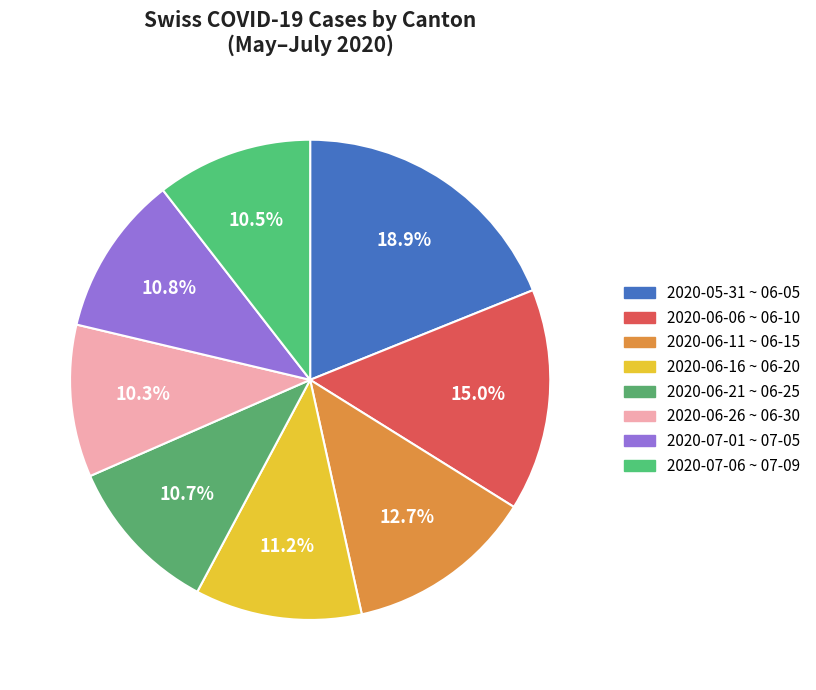

To the nearest percent, what is the difference between the largest and smallest slice percentages?

9%